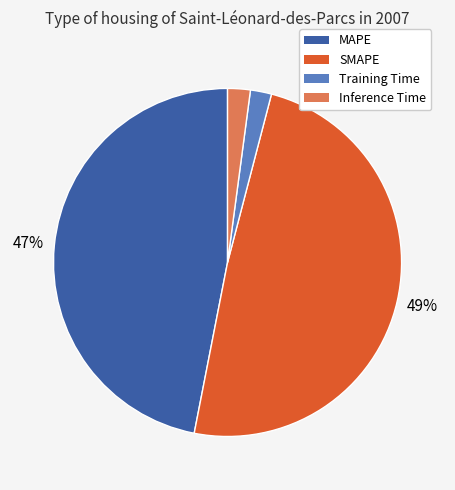

Do Inference Time and SMAPE together represent more than half of the pie?

Yes